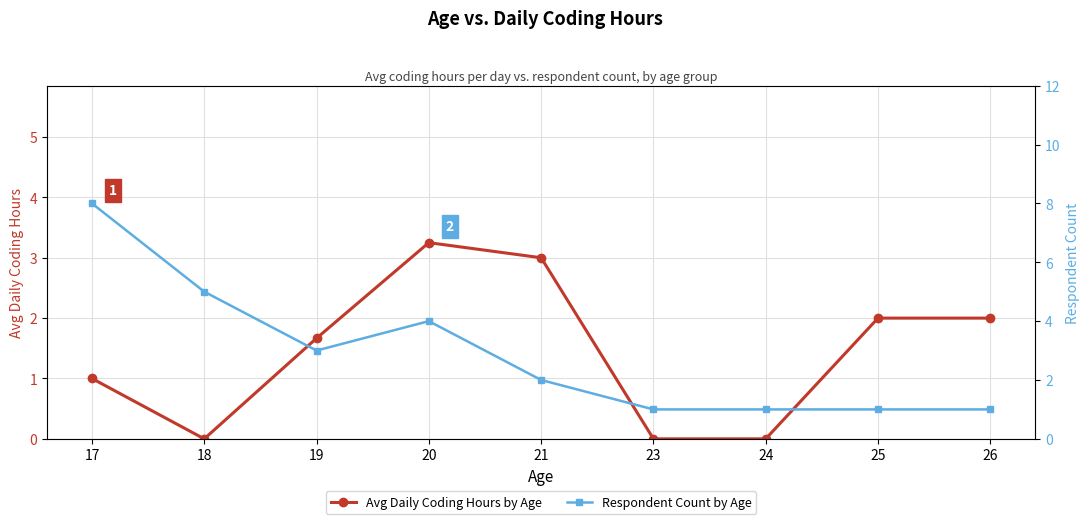

At which label does Respondent Count by Age first exceed 2?

17